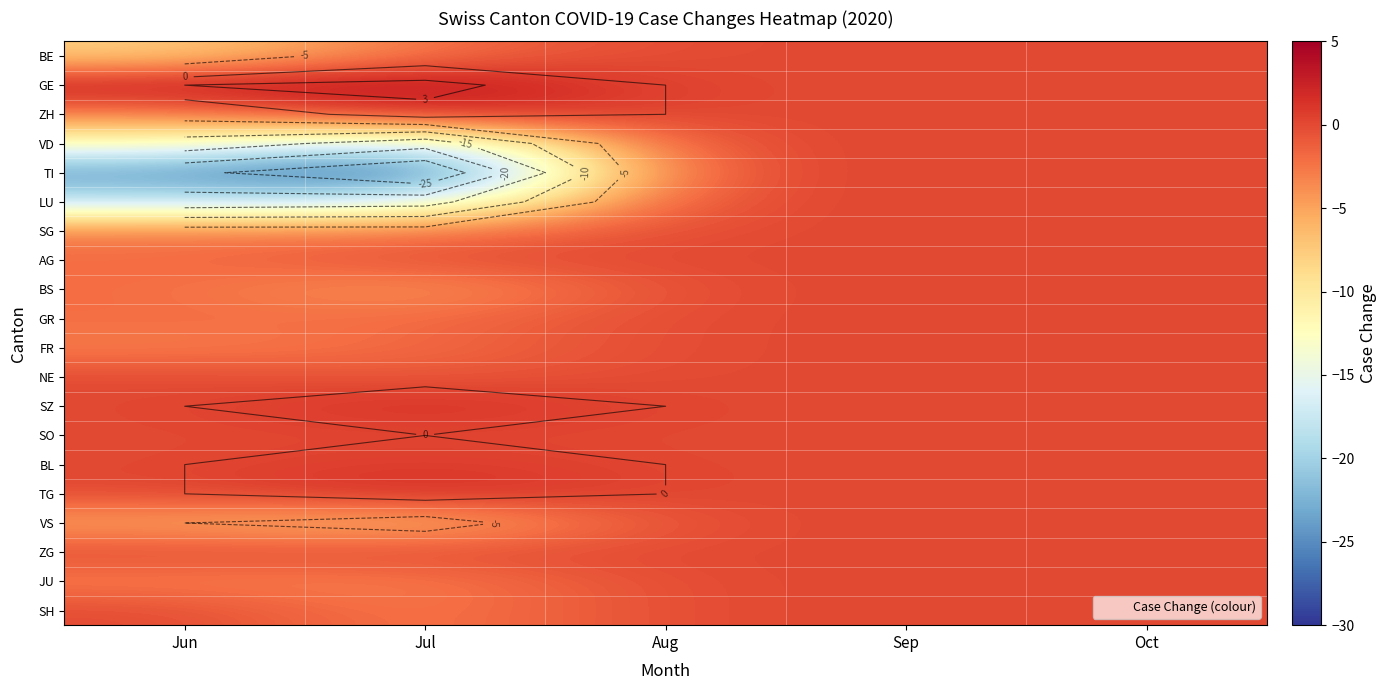

The value of BS at Sep is 2. True or false?

False